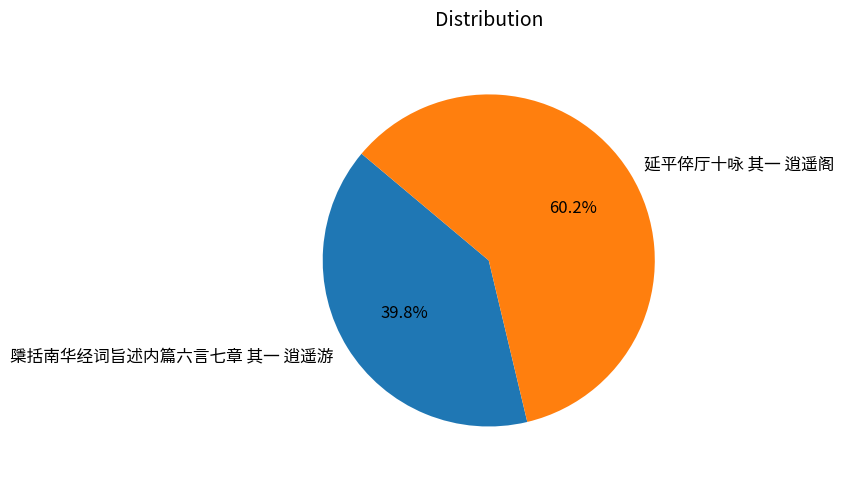

Combined, do 延平倅厅十咏 其一 逍遥阁 and 檃括南华经词旨述内篇六言七章 其一 逍遥游 account for over 50%?

Yes